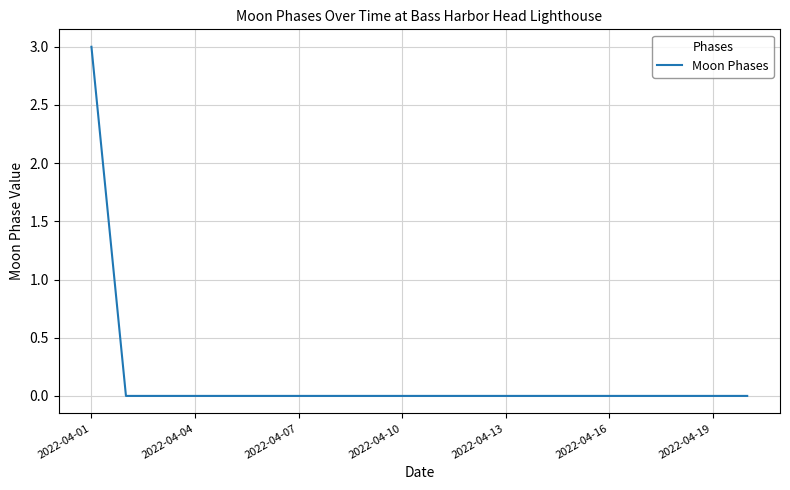

What is the difference between the maximum and minimum values?

3